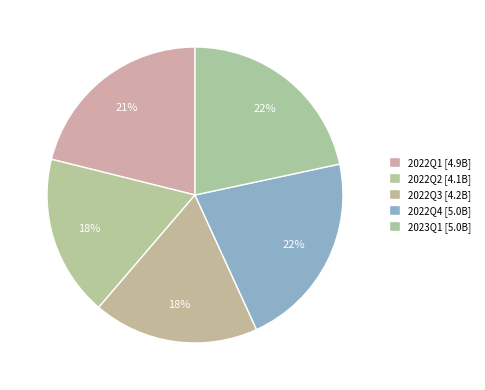

Is it true that 2022Q1 is 21% of the pie?

True